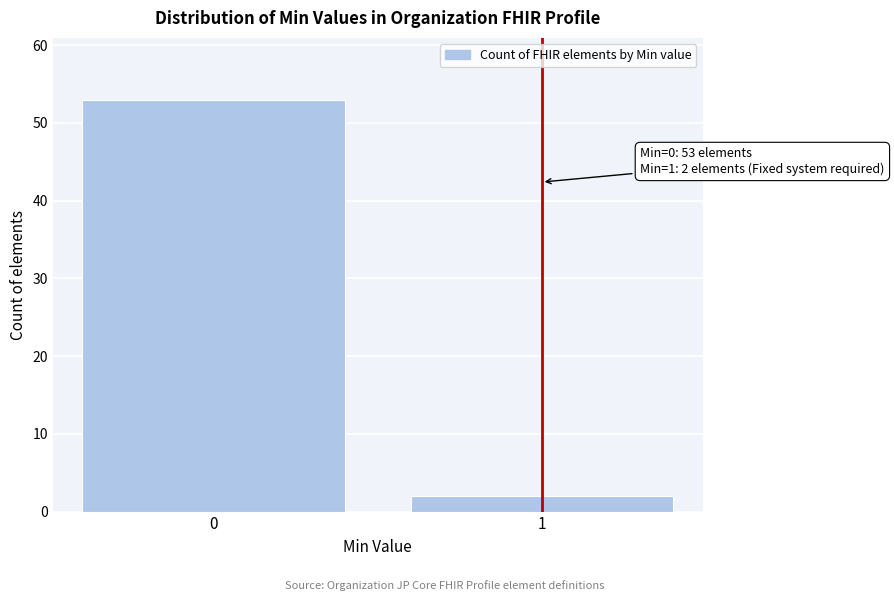

Reading left to right, list all the values displayed in this chart.

0=53	1=2